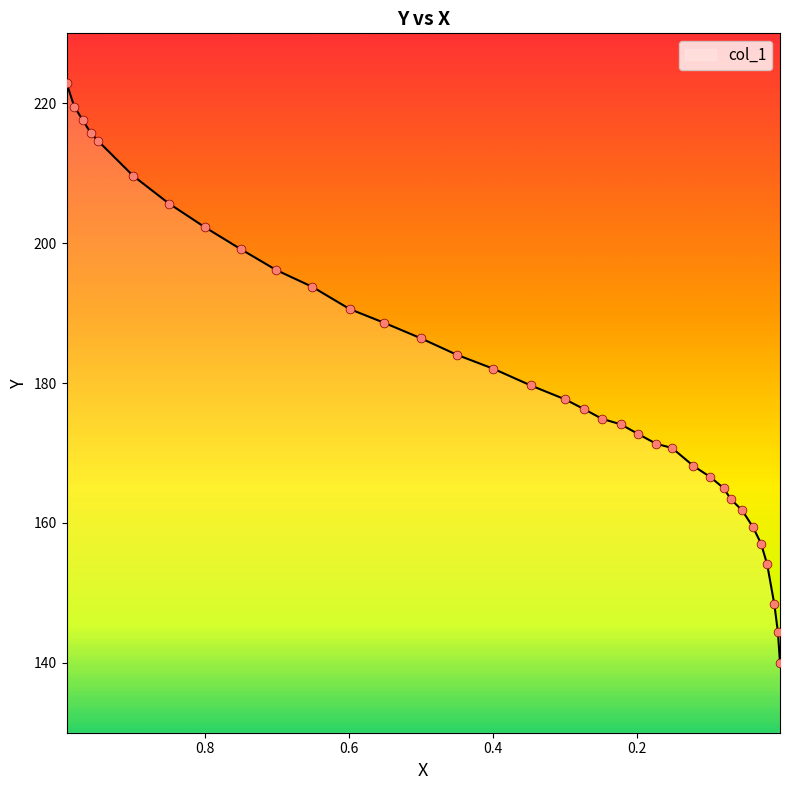

Between 0.0099 and 0.7999, which is larger?

0.7999